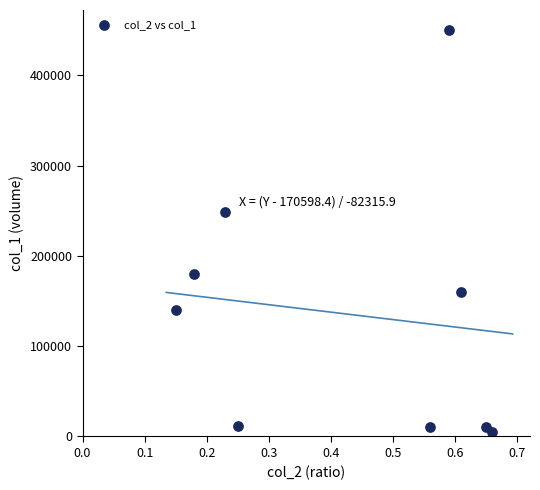

What Y value in the scatter plot is closest to 227500?

249000